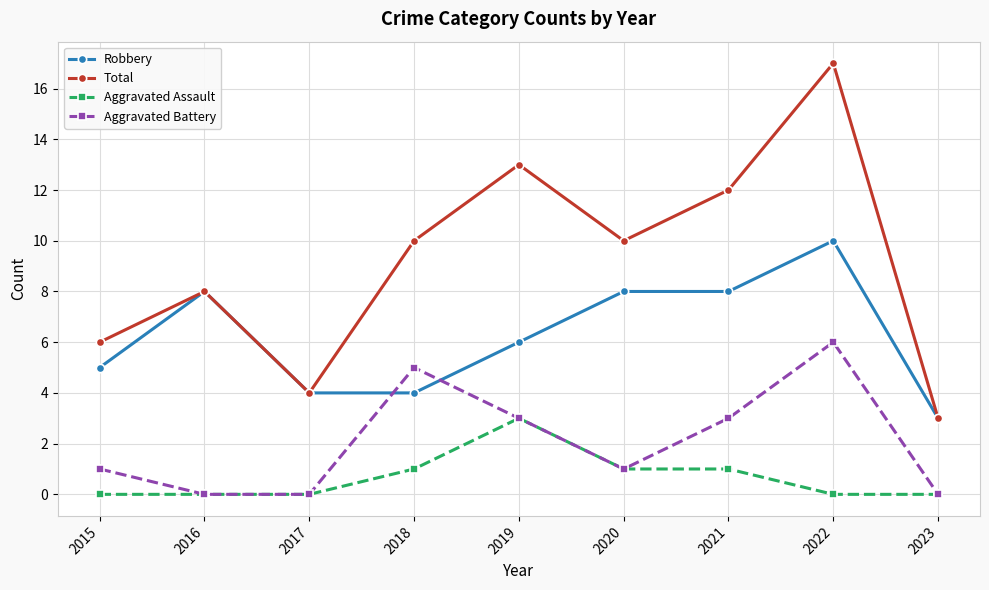

Rank the series at 2021 from lowest to highest value.

Aggravated Assault, Aggravated Battery, Robbery, Total